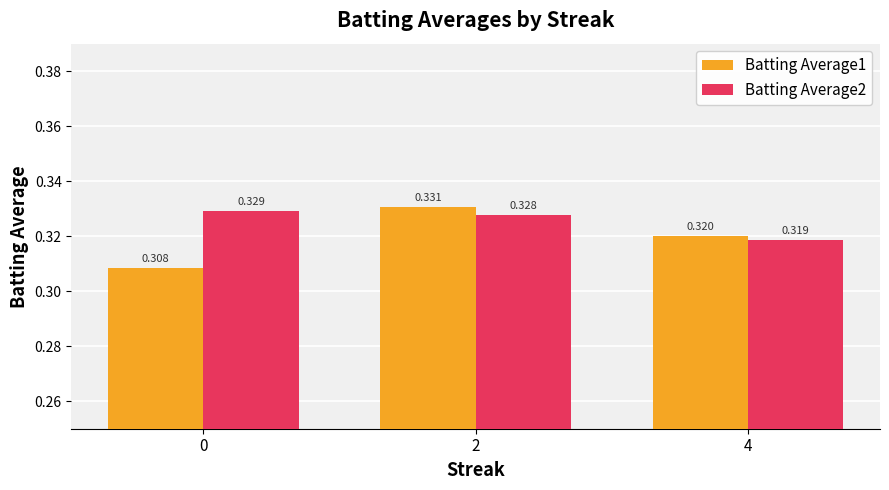

Is the value of Batting Average1 at 4 greater than the value of Batting Average2 at 2?

No